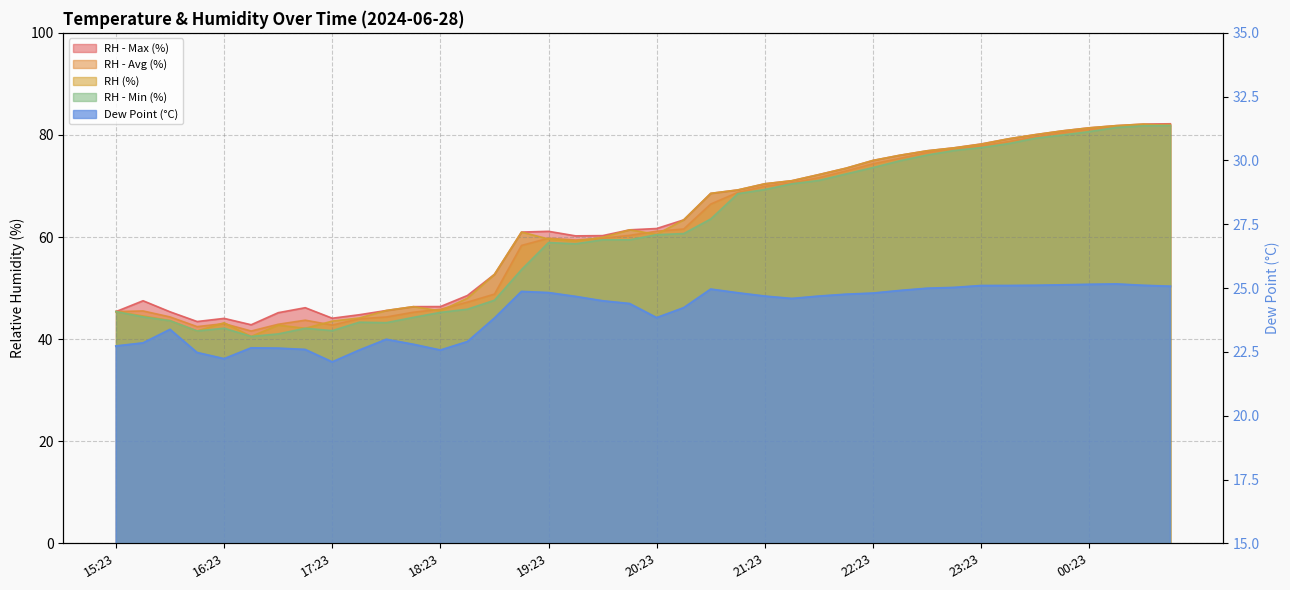

Reading left to right, what are all the values shown in this chart?

RH - Max (%): 15:23=45.4	15:38=47.5	15:53=45.4	16:08=43.5	16:23=44.1	16:38=42.8	16:53=45.2	17:08=46.2	17:23=44.1	17:38=44.8	17:53=45.6	18:08=46.4	18:23=46.4	18:38=48.6	18:53=52.7	19:08=61.0	19:23=61.1	19:38=60.2	19:53=60.3	20:08=61.4	20:23=61.7	20:38=63.4	20:53=68.6	21:08=69.2	21:23=70.4	21:38=71.0	21:53=72.2	22:08=73.5	22:23=75.0	22:38=76.0	22:53=76.9	23:08=77.5	23:23=78.2	23:38=79.2	23:53=80.1	00:08=80.8	00:23=81.4	00:38=81.8	00:53=82.1	01:08=82.2
RH - Avg (%): 15:23=45.4	15:38=45.5	15:53=44.4	16:08=42.5	16:23=43.0	16:38=41.6	16:53=42.9	17:08=43.7	17:23=42.8	17:38=44.0	17:53=44.3	18:08=45.3	18:23=45.9	18:38=47.2	18:53=48.8	19:08=58.4	19:23=59.8	19:38=59.4	19:53=59.8	20:08=60.3	20:23=61.1	20:38=61.6	20:53=66.5	21:08=68.7	21:23=69.9	21:38=70.6	21:53=71.6	22:08=72.9	22:23=74.3	22:38=75.4	22:53=76.5	23:08=77.3	23:23=77.8	23:38=78.7	23:53=79.6	00:08=80.4	00:23=81.1	00:38=81.6	00:53=81.9	01:08=82.1
RH (%): 15:23=45.4	15:38=44.5	15:53=43.6	16:08=41.6	16:23=43.2	16:38=40.5	16:53=42.7	17:08=42.1	17:23=43.5	17:38=44.1	17:53=45.6	18:08=46.4	18:23=45.5	18:38=48.0	18:53=52.7	19:08=61.0	19:23=59.6	19:38=59.2	19:53=59.9	20:08=61.4	20:23=60.5	20:38=63.4	20:53=68.6	21:08=69.2	21:23=70.4	21:38=71.0	21:53=72.2	22:08=73.5	22:23=75.0	22:38=76.0	22:53=76.9	23:08=77.5	23:23=78.2	23:38=79.2	23:53=80.1	00:08=80.8	00:23=81.4	00:38=81.8	00:53=82.1	01:08=81.8
RH - Min (%): 15:23=45.4	15:38=44.4	15:53=43.6	16:08=41.6	16:23=42.1	16:38=40.5	16:53=41.0	17:08=42.1	17:23=41.7	17:38=43.3	17:53=43.2	18:08=44.3	18:23=45.2	18:38=45.9	18:53=47.6	19:08=53.6	19:23=58.9	19:38=58.7	19:53=59.5	20:08=59.5	20:23=60.5	20:38=60.7	20:53=63.5	21:08=68.5	21:23=69.3	21:38=70.4	21:53=71.1	22:08=72.4	22:23=73.6	22:38=75.0	22:53=76.1	23:08=76.9	23:23=77.5	23:38=78.3	23:53=79.4	00:08=80.0	00:23=80.7	00:38=81.5	00:53=81.8	01:08=81.8
Dew Point (°C): 15:23=22.7	15:38=22.8	15:53=23.4	16:08=22.5	16:23=22.2	16:38=22.7	16:53=22.6	17:08=22.6	17:23=22.1	17:38=22.6	17:53=23.0	18:08=22.8	18:23=22.6	18:38=22.9	18:53=23.8	19:08=24.9	19:23=24.8	19:38=24.7	19:53=24.5	20:08=24.4	20:23=23.8	20:38=24.2	20:53=25.0	21:08=24.8	21:23=24.7	21:38=24.6	21:53=24.7	22:08=24.8	22:23=24.8	22:38=24.9	22:53=25.0	23:08=25.0	23:23=25.1	23:38=25.1	23:53=25.1	00:08=25.1	00:23=25.1	00:38=25.2	00:53=25.1	01:08=25.1